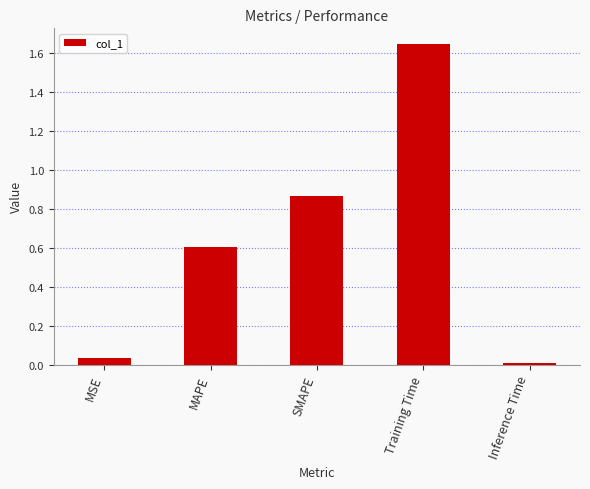

What is the change in value from SMAPE to Training Time?

+0.8